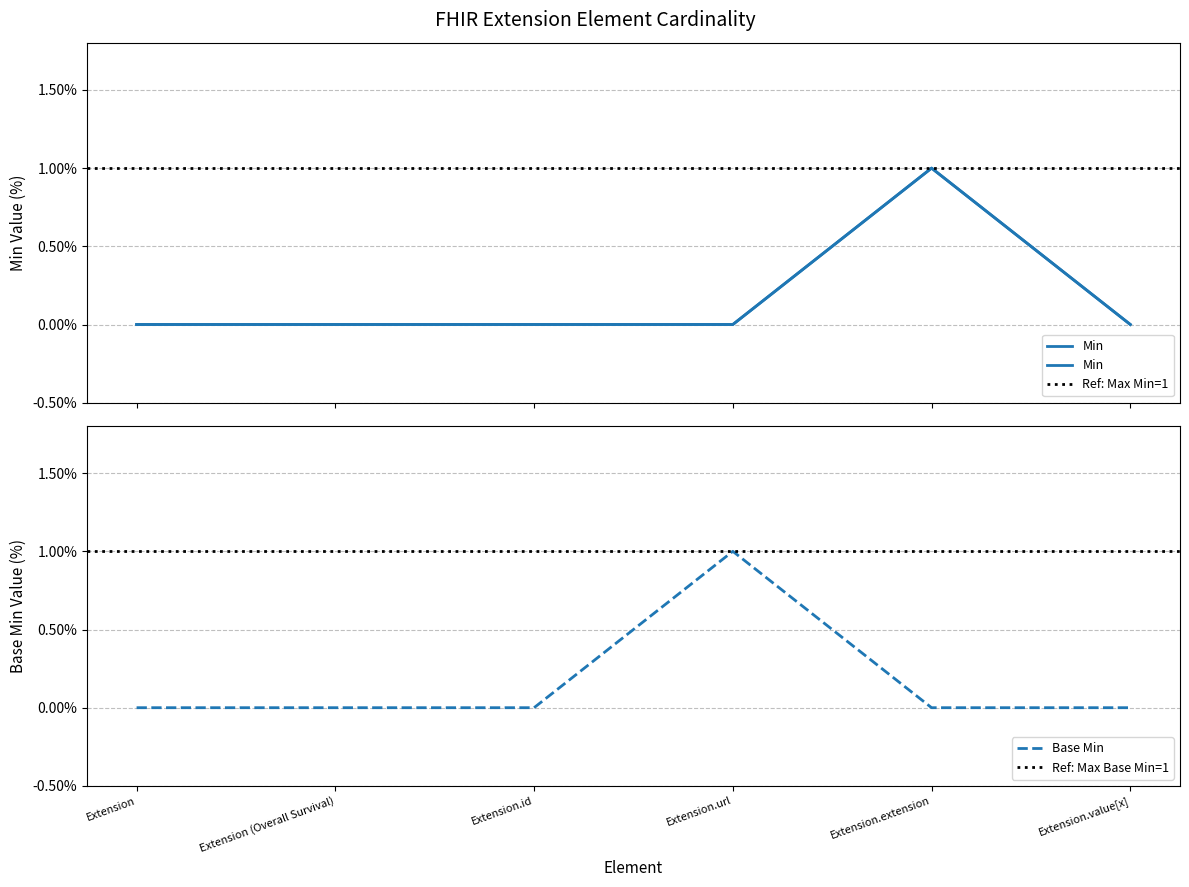

After their last crossing, which series has the higher values: Min or Base Min?

Min